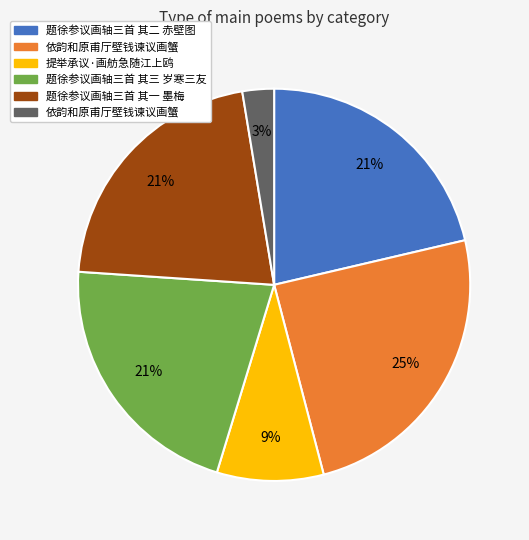

To the nearest percent, what is the average slice percentage?

17%